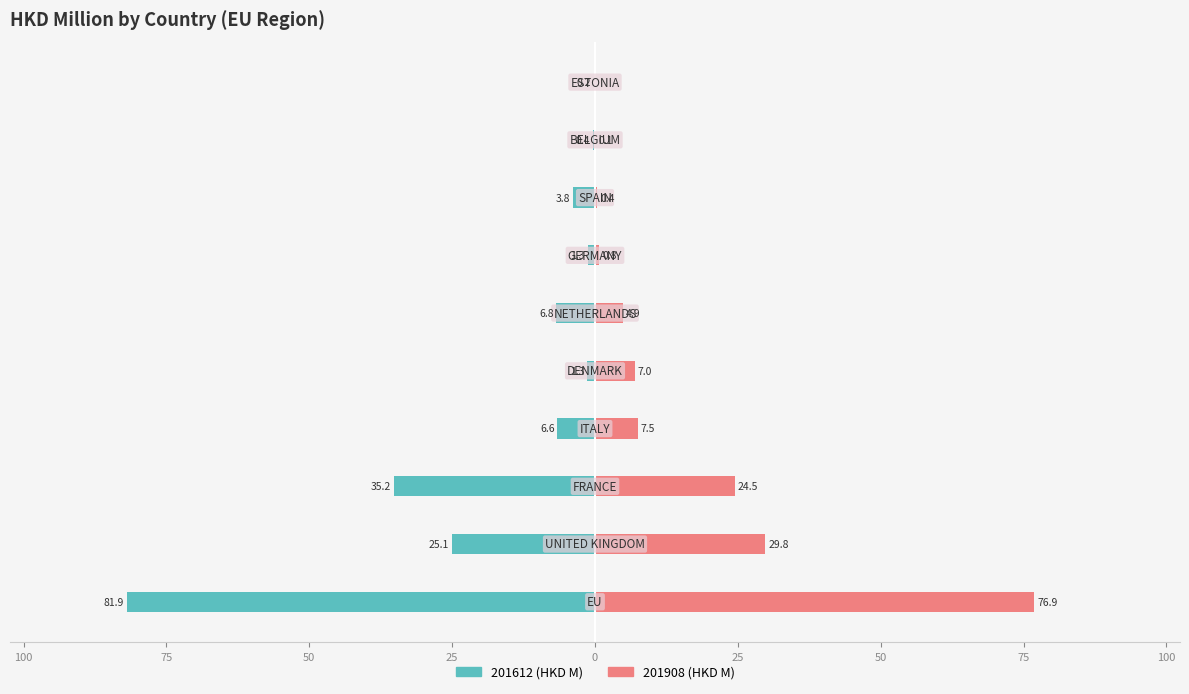

At which label is 201908 closest to 38?

UNITED KINGDOM